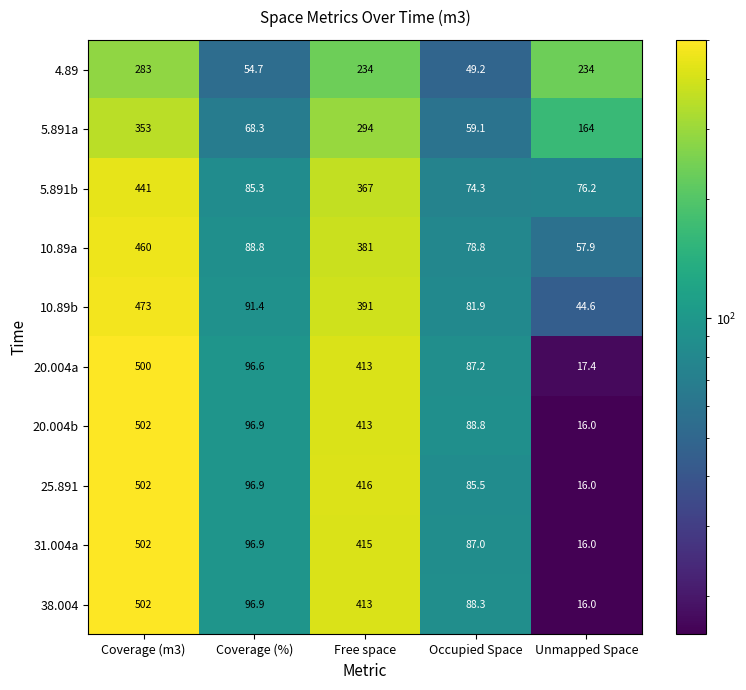

What is the difference between the highest and lowest values at Free space?

182.0